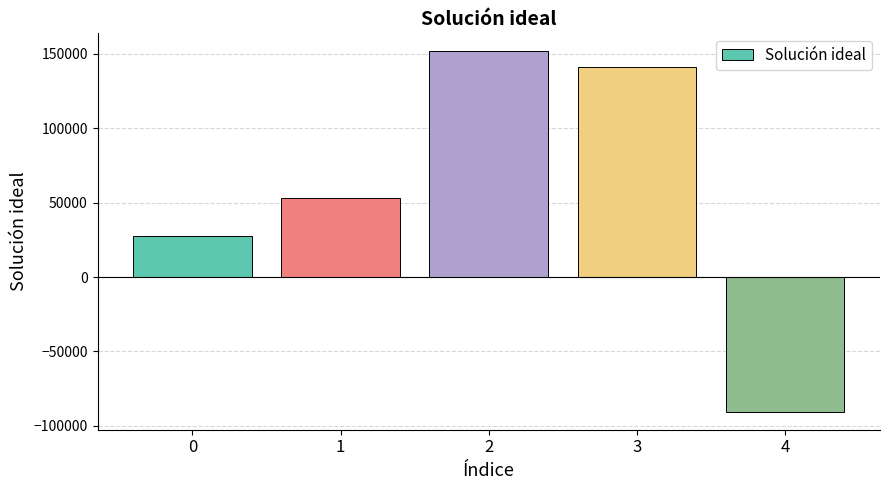

The chart shows a value of 35854.5 at 1. True or false?

False